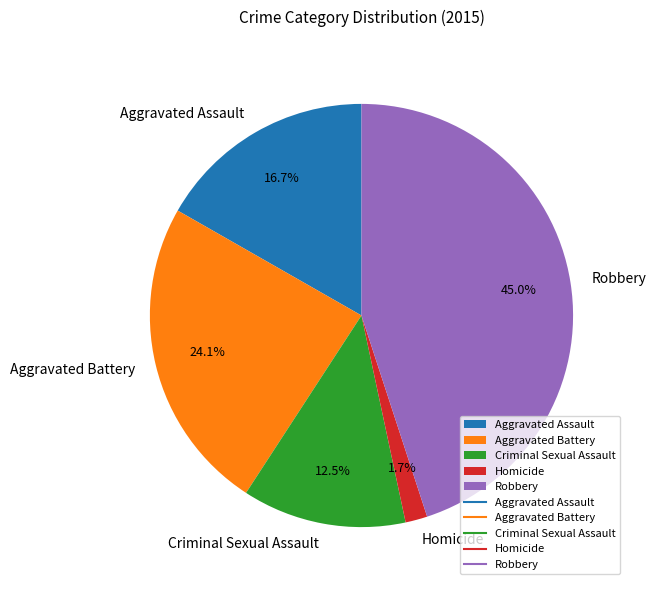

How many segments does this pie chart have?

5